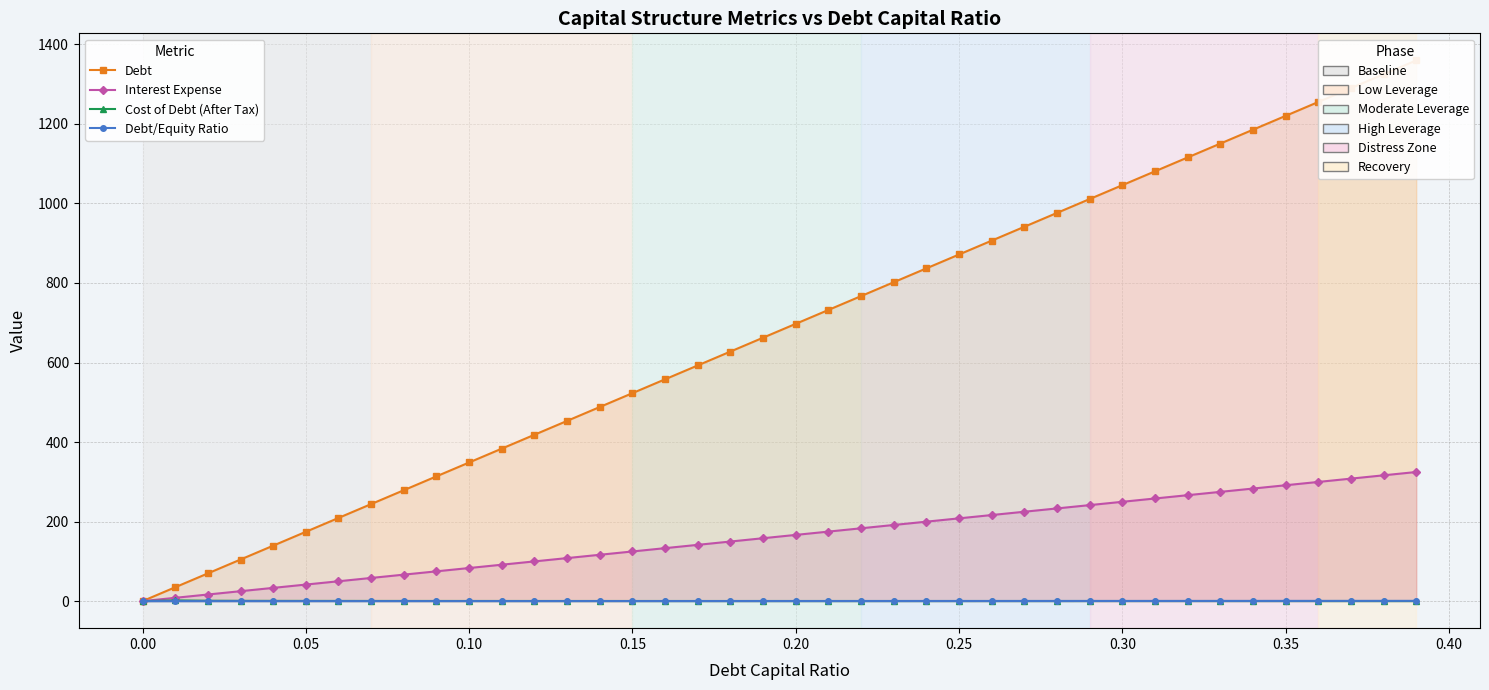

What is the sum of all Cost of Debt (After Tax) values?

16.1